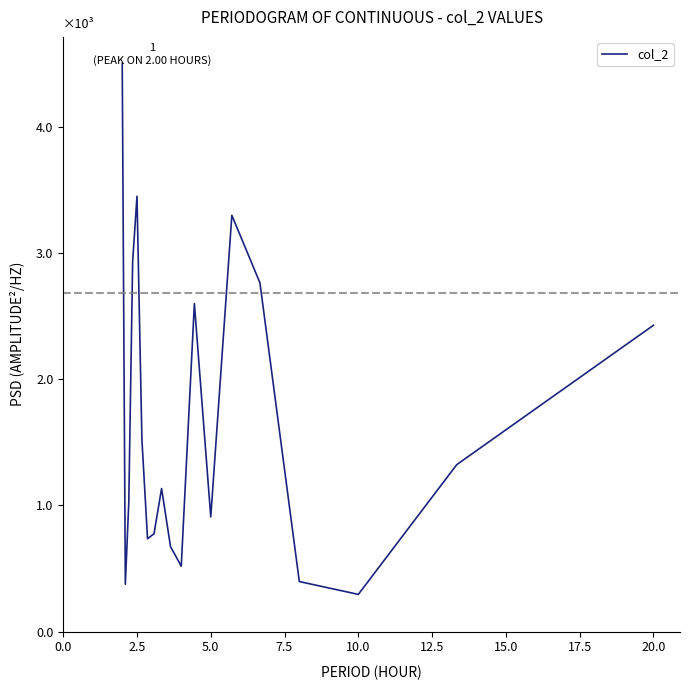

Where is the data nearest to the value 2397?

20.0